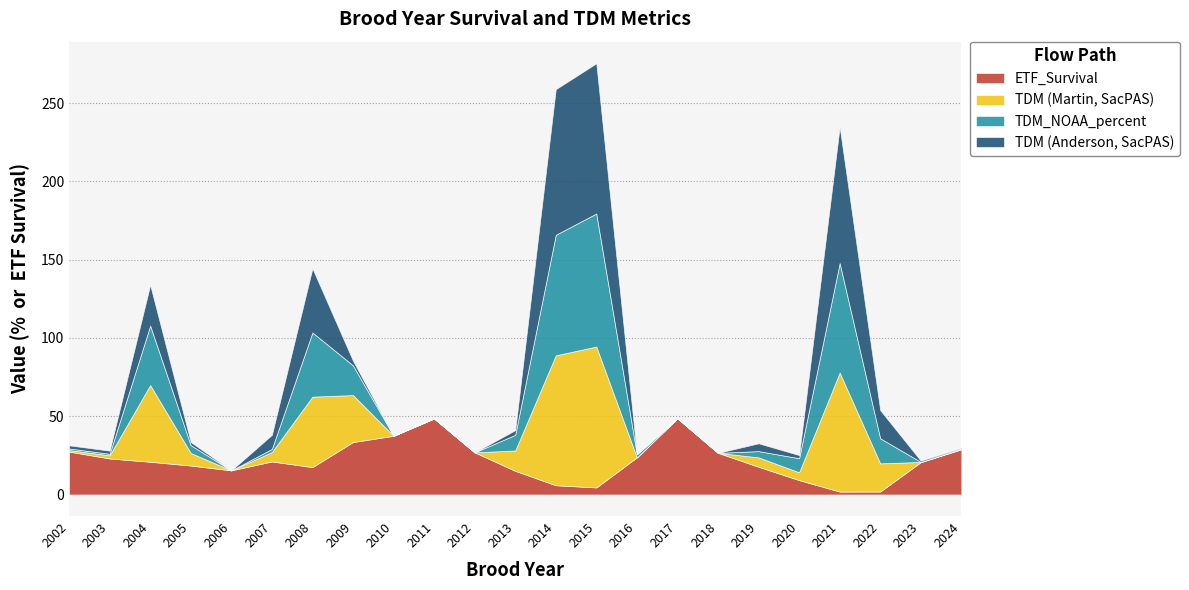

Rank the series by their maximum value, from lowest to highest.

ETF_Survival, TDM_NOAA_percent, TDM (Martin, SacPAS), TDM (Anderson, SacPAS)